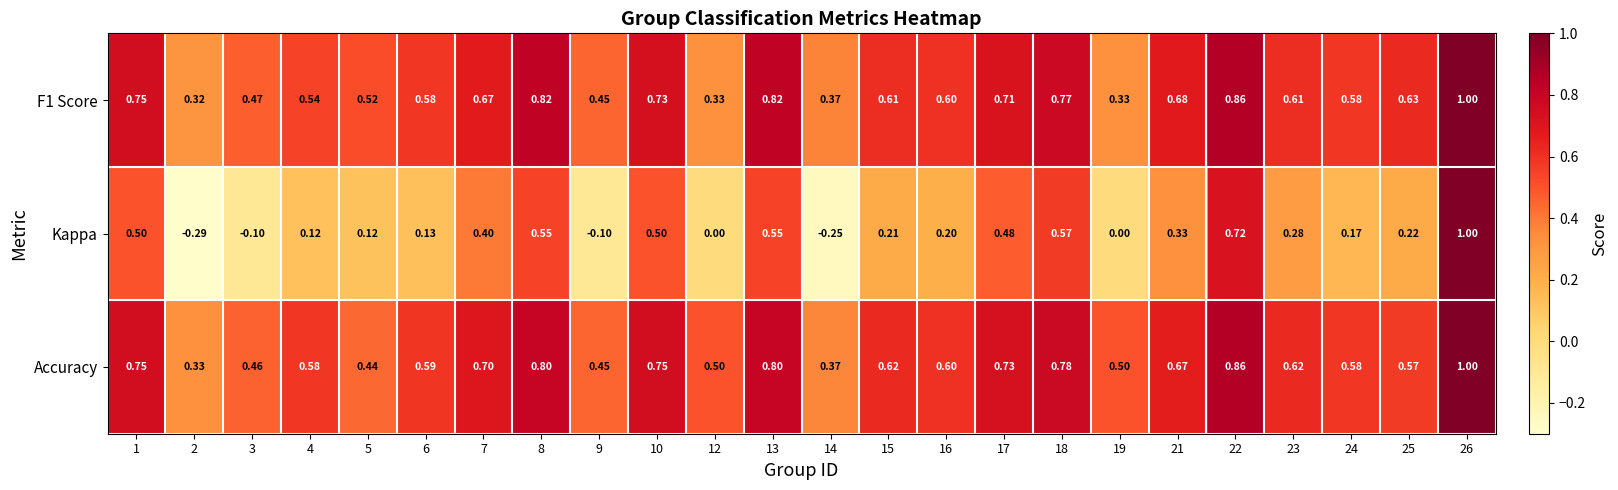

At which category is the sum across all series the highest?

26